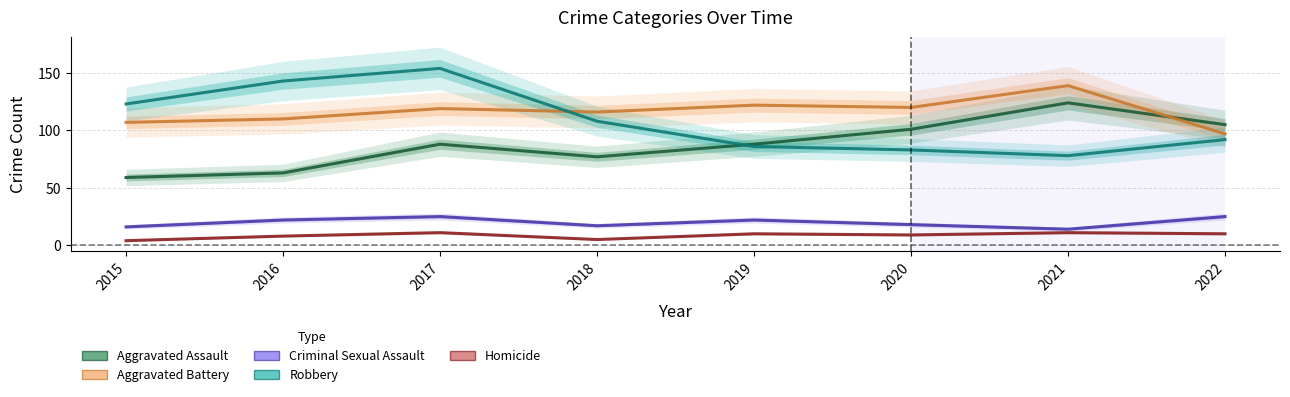

Reading left to right, list all the values displayed in this chart.

Aggravated Assault: 2015=59	2016=63	2017=88	2018=77	2019=88	2020=101	2021=124	2022=105
Aggravated Battery: 2015=107	2016=110	2017=119	2018=116	2019=122	2020=120	2021=139	2022=97
Criminal Sexual Assault: 2015=16	2016=22	2017=25	2018=17	2019=22	2020=18	2021=14	2022=25
Robbery: 2015=123	2016=143	2017=154	2018=108	2019=86	2020=83	2021=78	2022=92
Homicide: 2015=4	2016=8	2017=11	2018=5	2019=10	2020=9	2021=11	2022=10